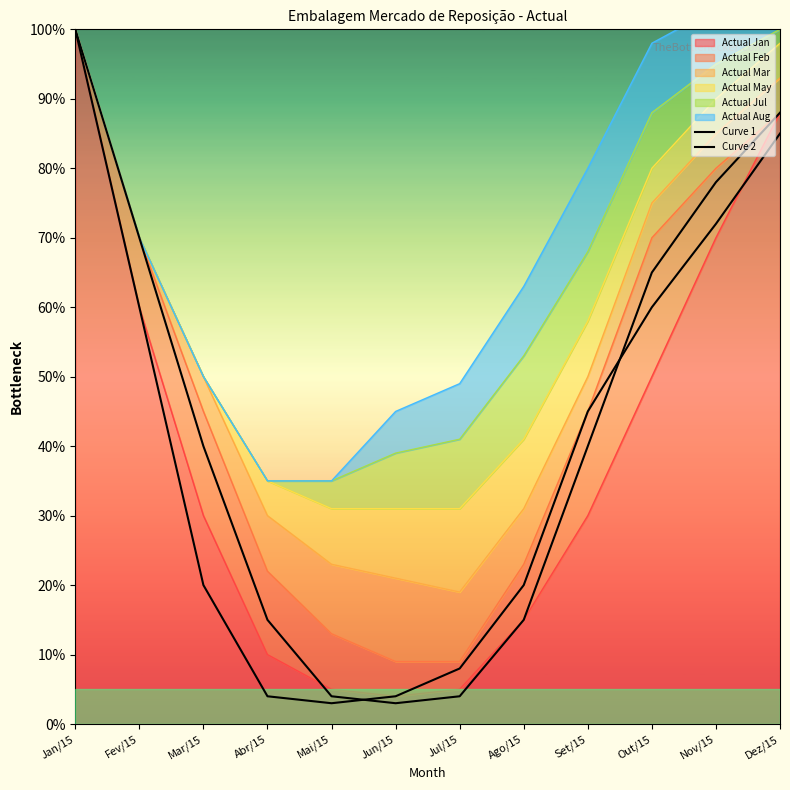

How many intersections are there between Curve 2 and Curve 1?

2